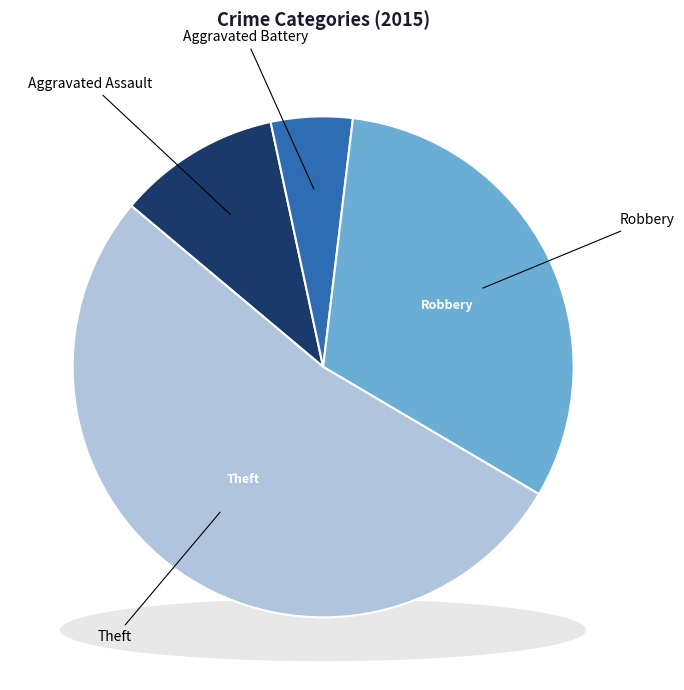

To the nearest percent, what percentage of the pie is Aggravated Battery?

5%